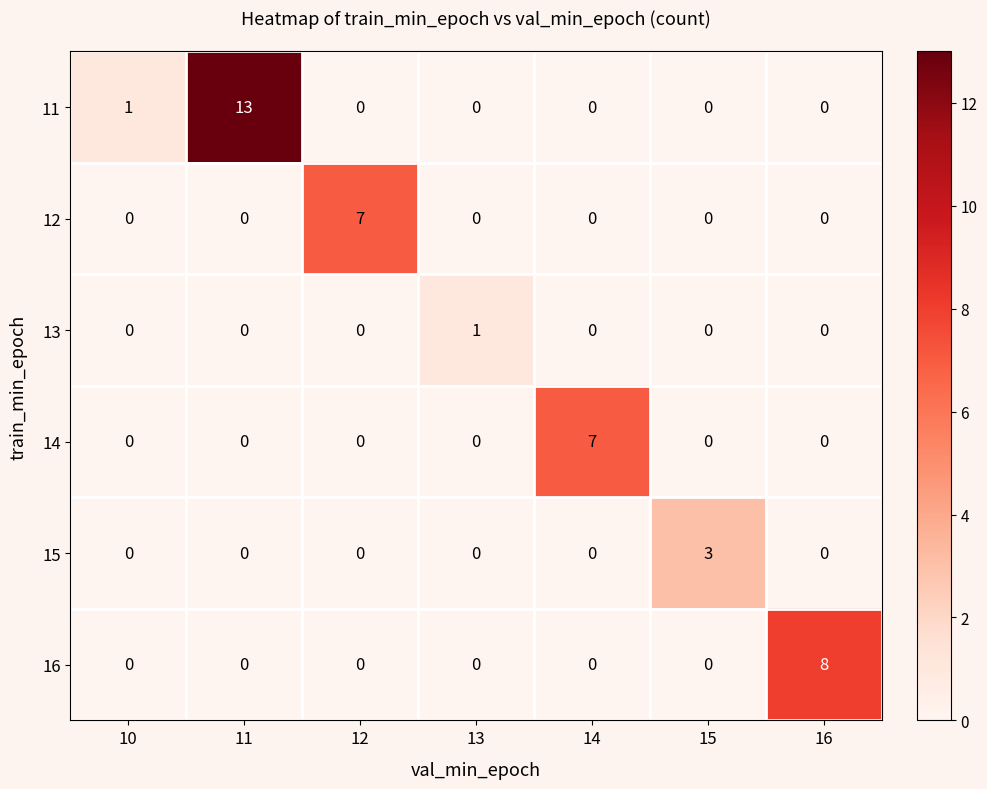

What is the highest value of the 15 series?

3